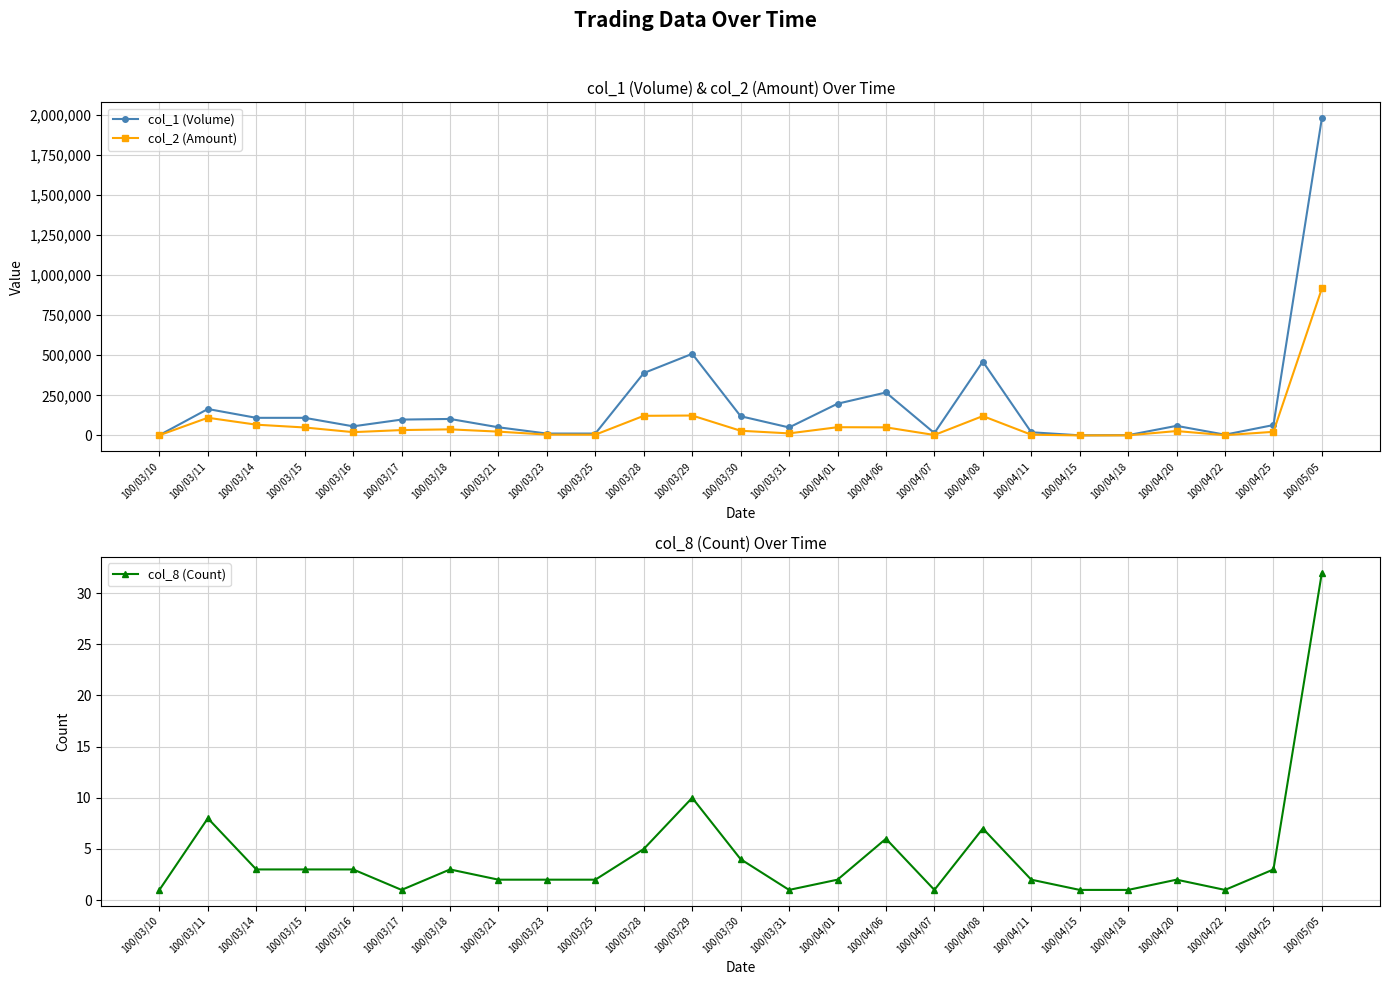

How many series are shown in this chart?

3